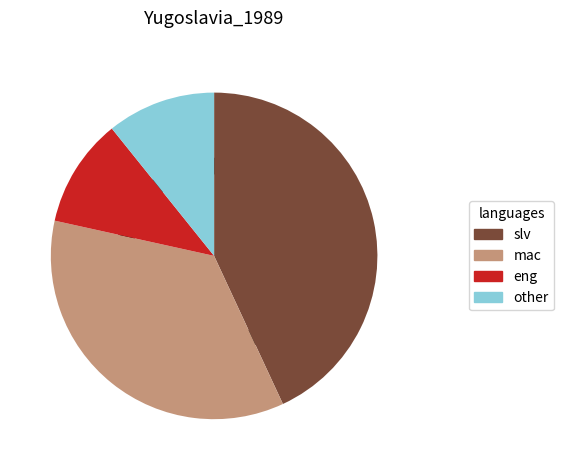

True or false: 1 accounts for 26% of the total.

False